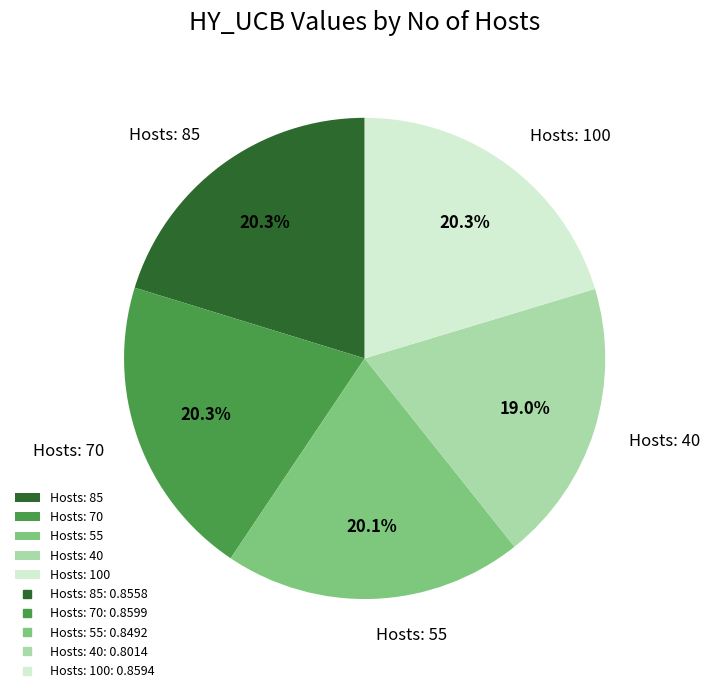

How many slices are in this pie chart?

5